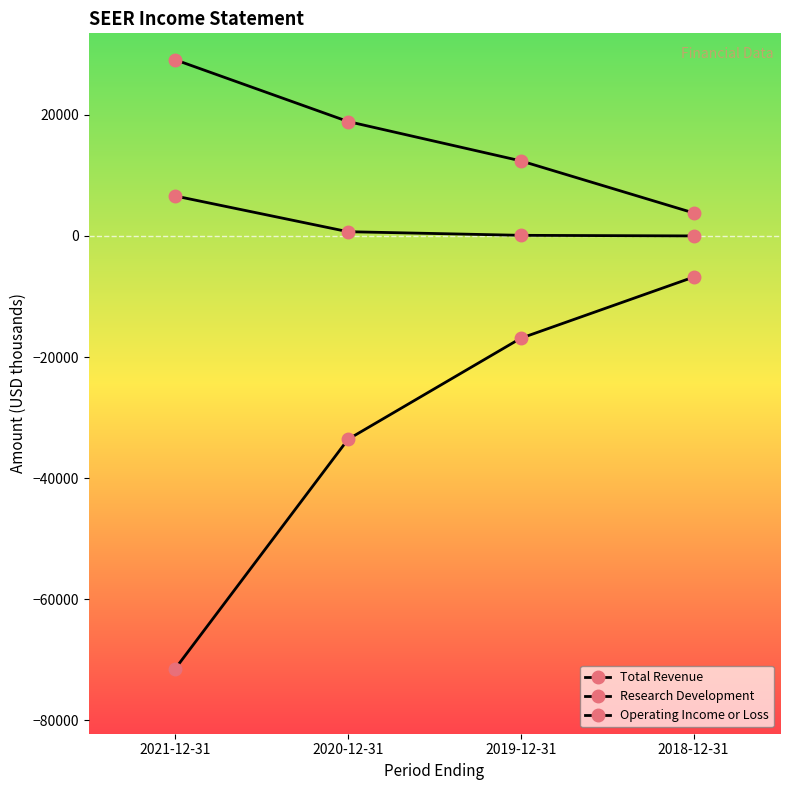

Which series has the largest range (max minus min)?

Operating Income or Loss